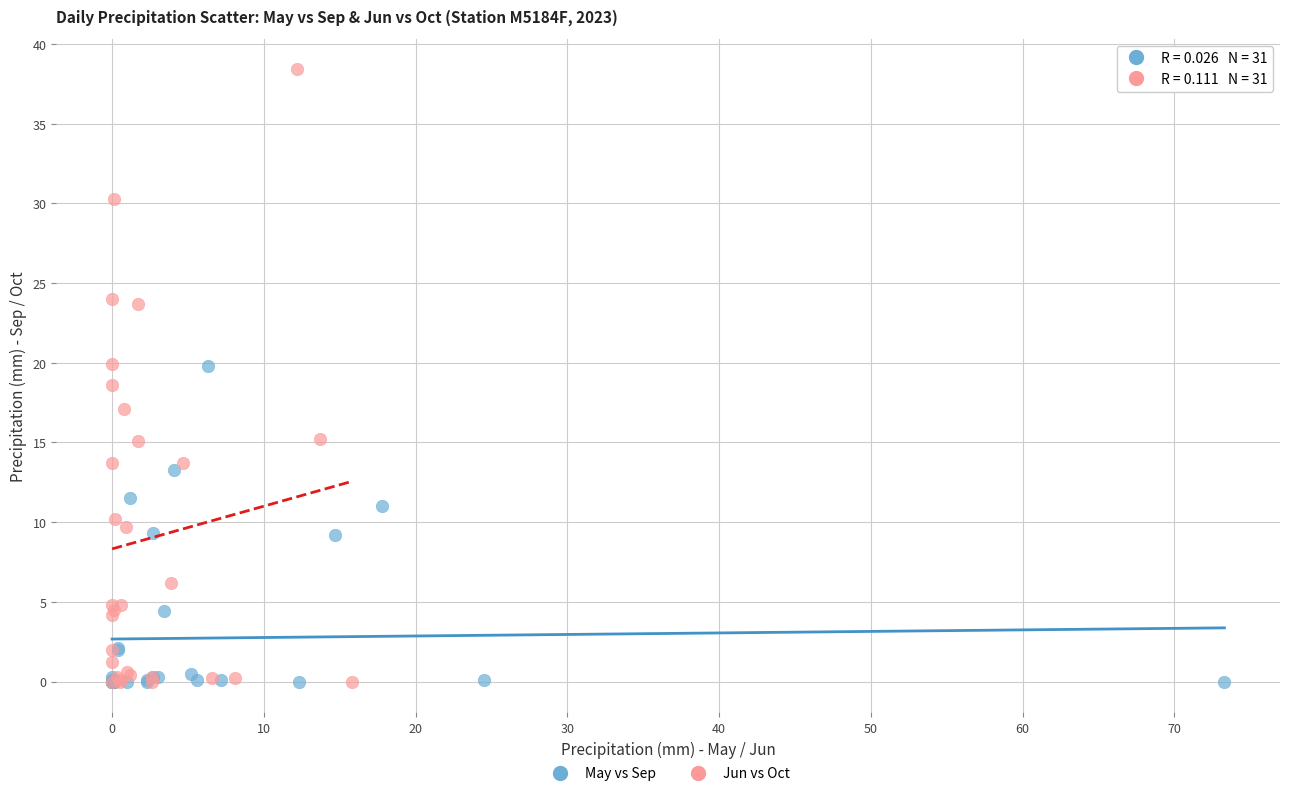

Which series reaches the maximum Y coordinate?

Jun vs Oct